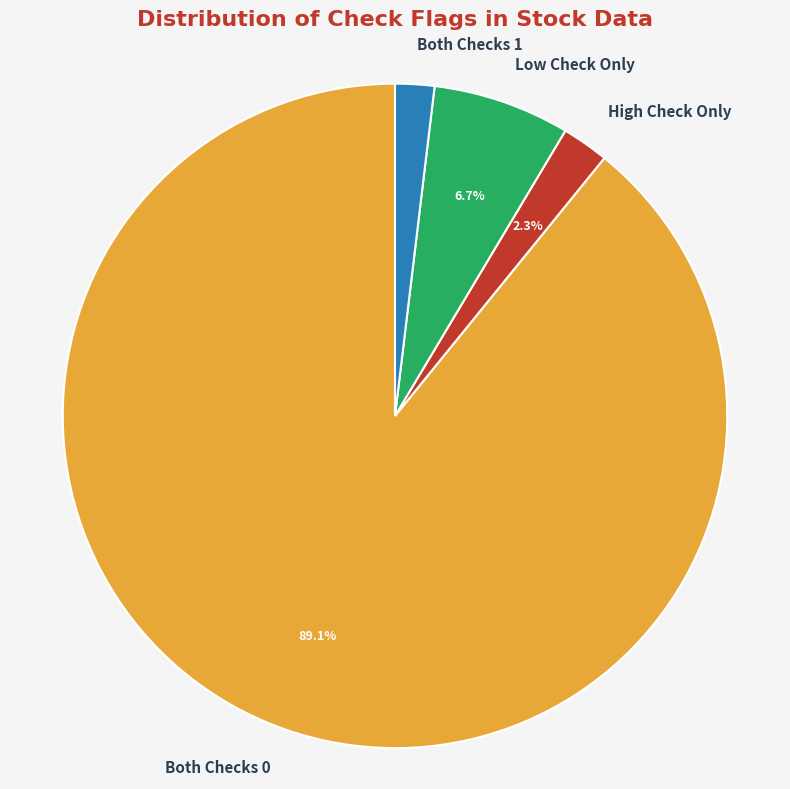

Count the number of slices in the pie.

4